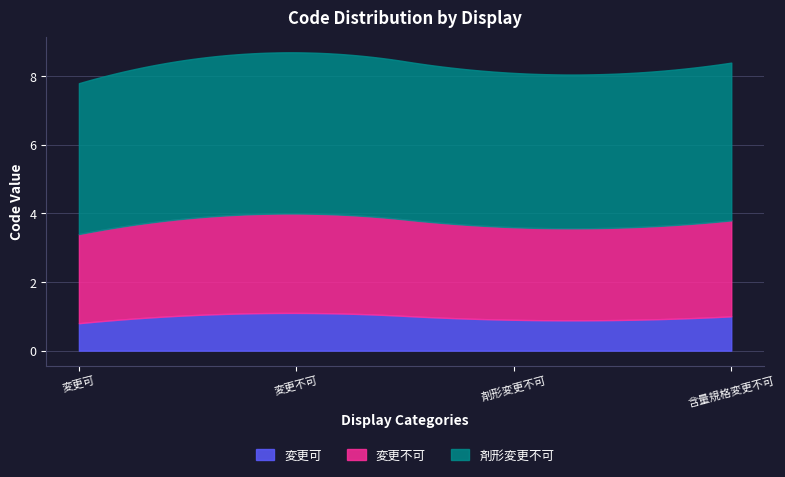

What is the difference between the maximum and minimum values in the 変更可 series?

0.3